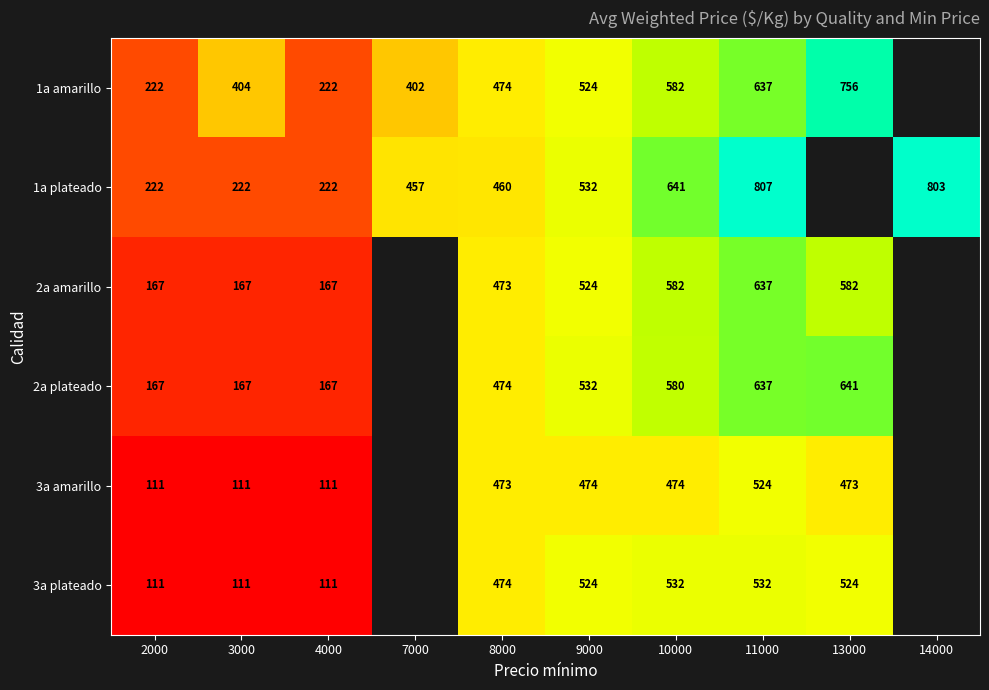

What is the difference between the highest and lowest values at 9000?

58